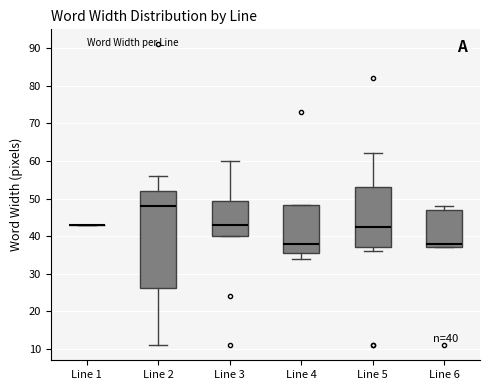

Comparing the boxes themselves (not the whiskers), which one is the tallest?

Line 2